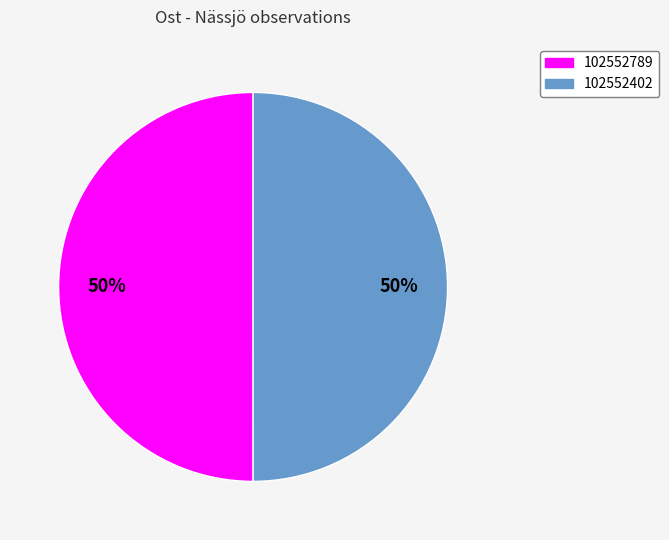

Approximately how many times larger is the value at 102552789 compared to 102552402?

1.0